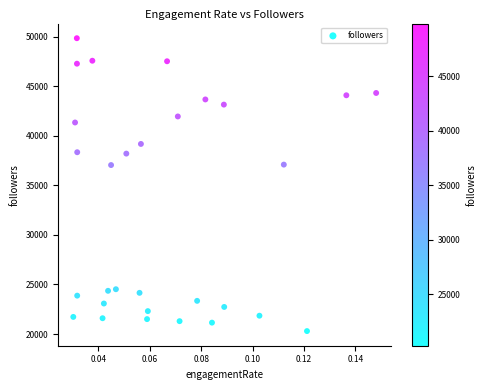

What is the range of Y values (max minus min)?

29530